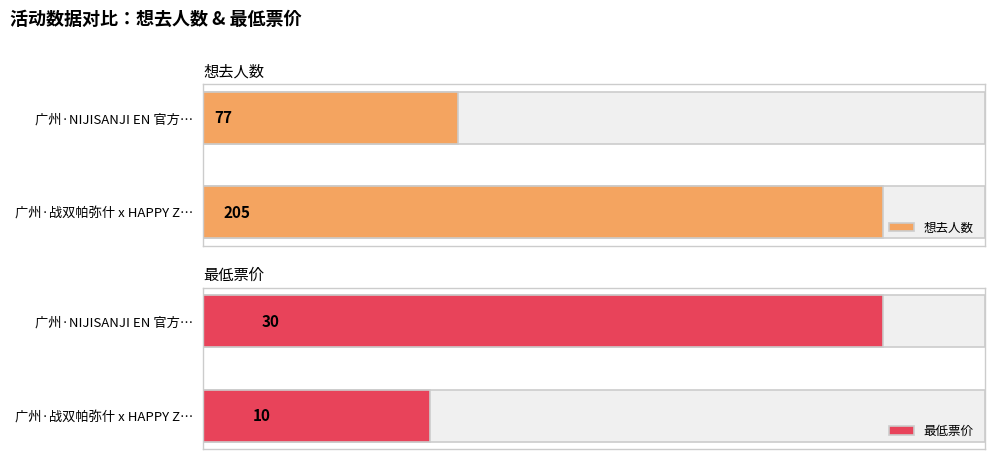

At 广州·NIJISANJI EN 官方…, list the series in order from smallest to largest.

最低票价, 想去人数